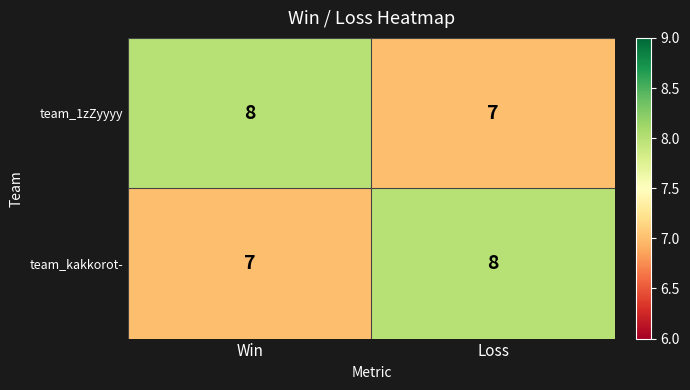

Which category has the lowest value in the team_1zZyyyy series?

Loss